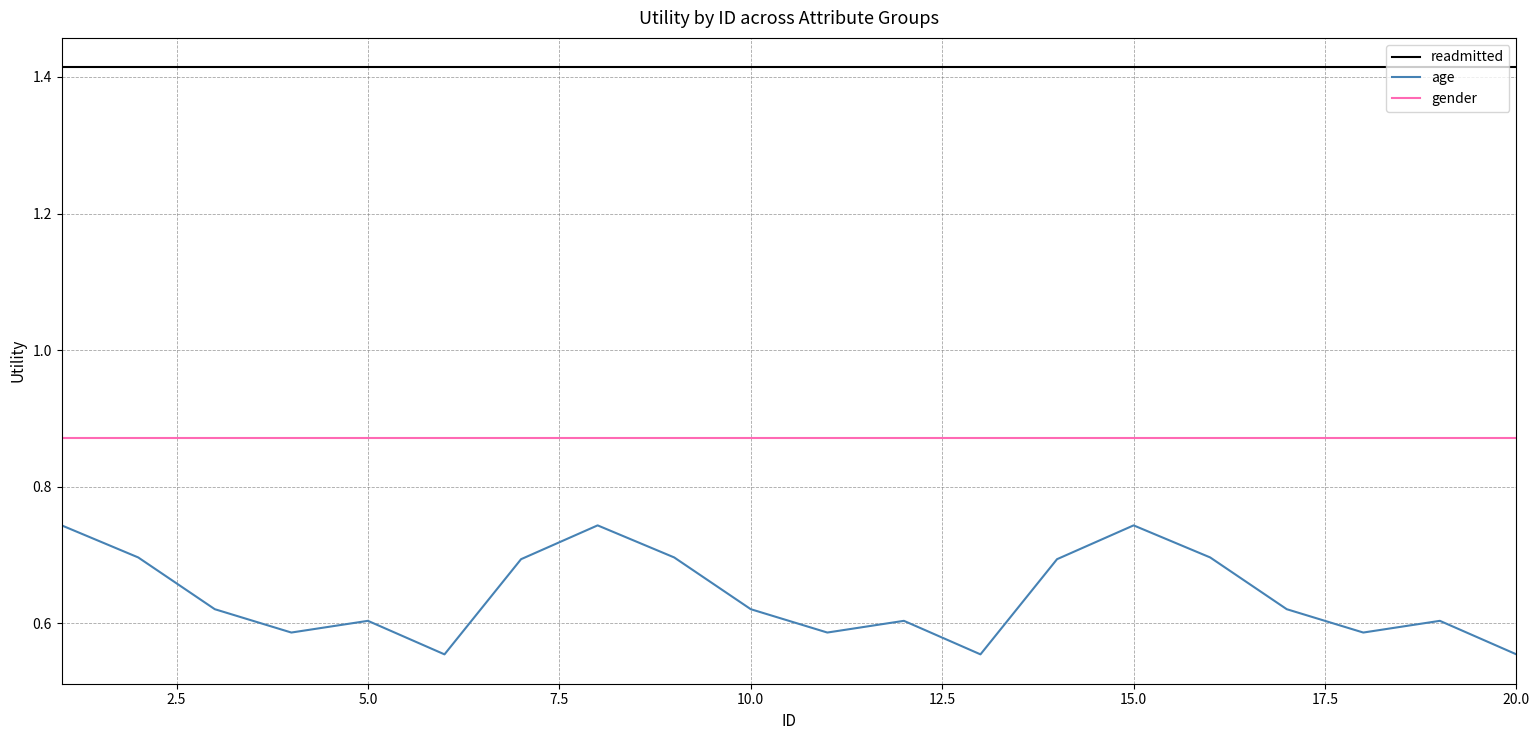

How many lines are shown in the chart?

3